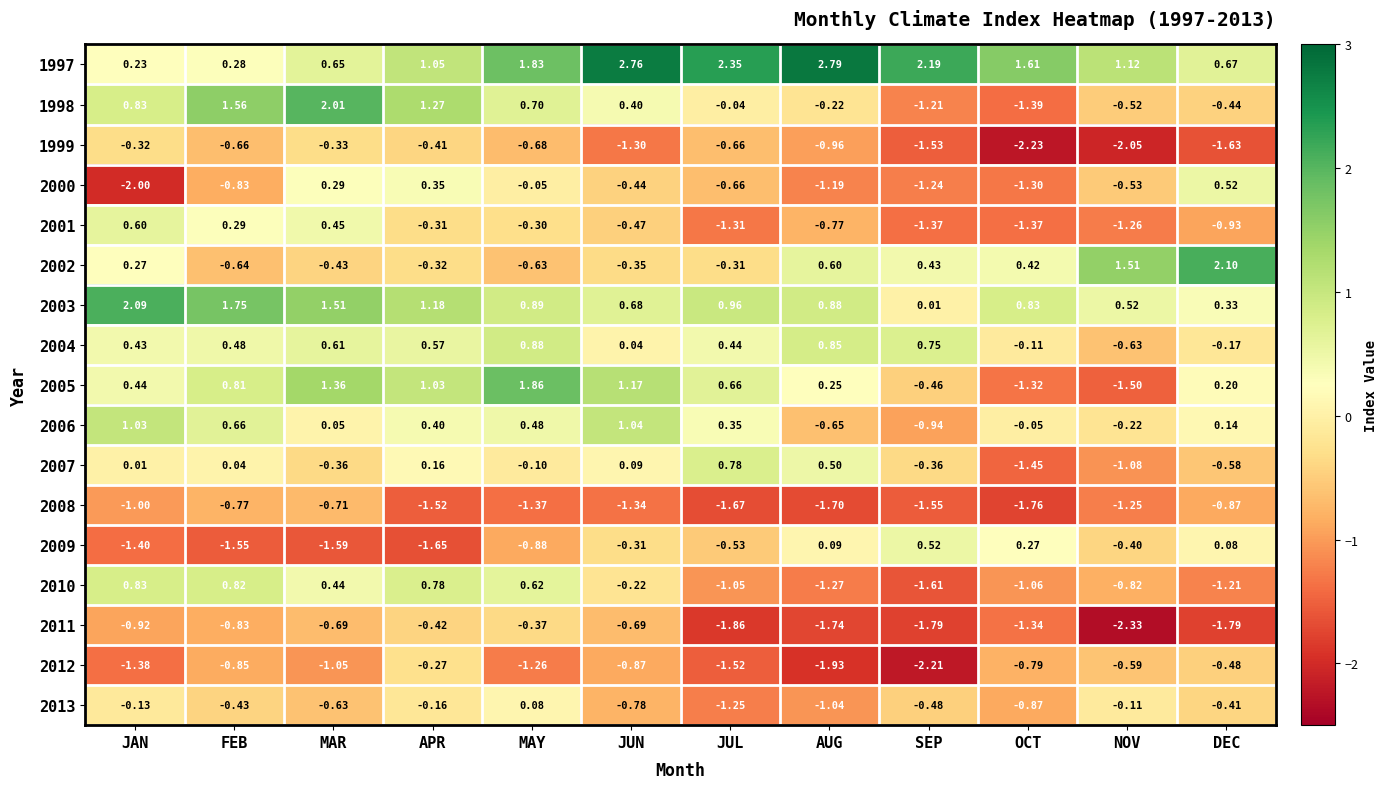

Where is 2002 nearest to the value 0?

JAN